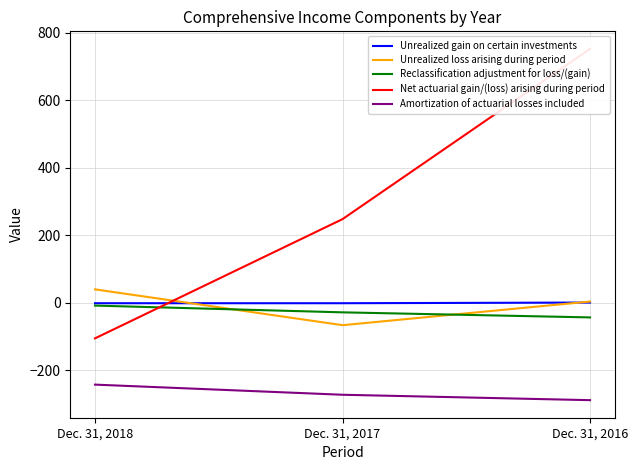

Where is Amortization of actuarial losses included nearest to the value -265?

Dec. 31, 2017